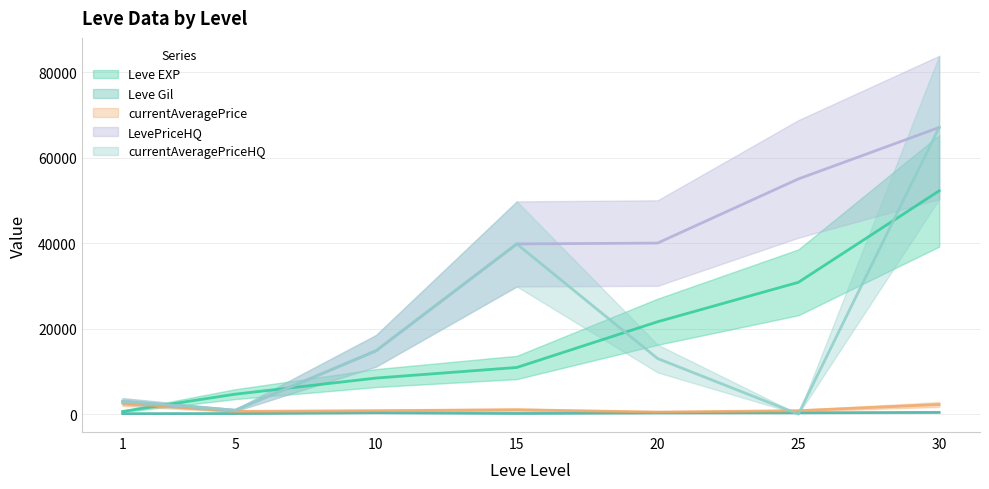

What is the total value across all series at 30?

188952